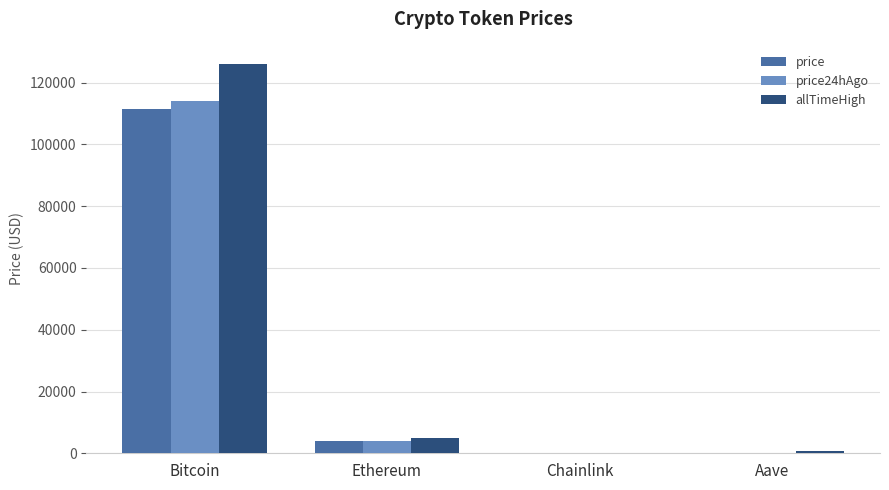

Is it true that allTimeHigh equals 4946.1 at Ethereum?

True